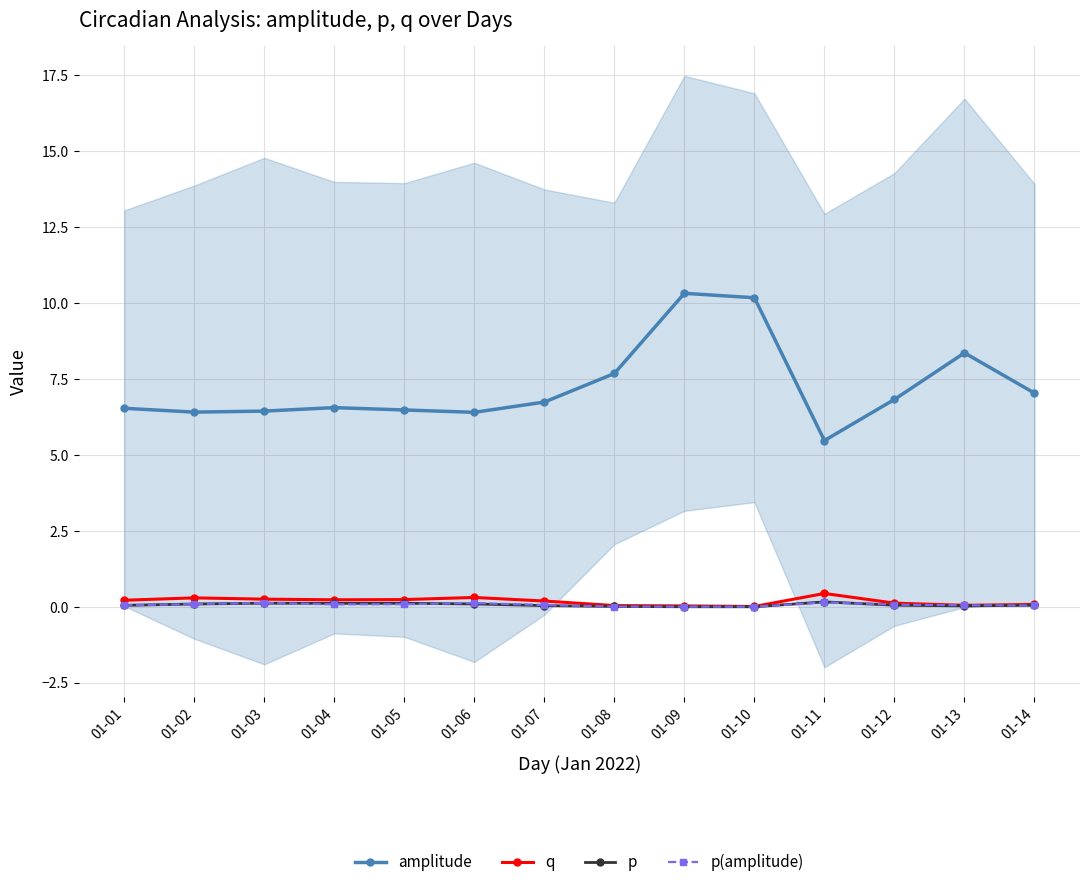

Is it true that p(amplitude) equals 0.0 at 01-08?

False